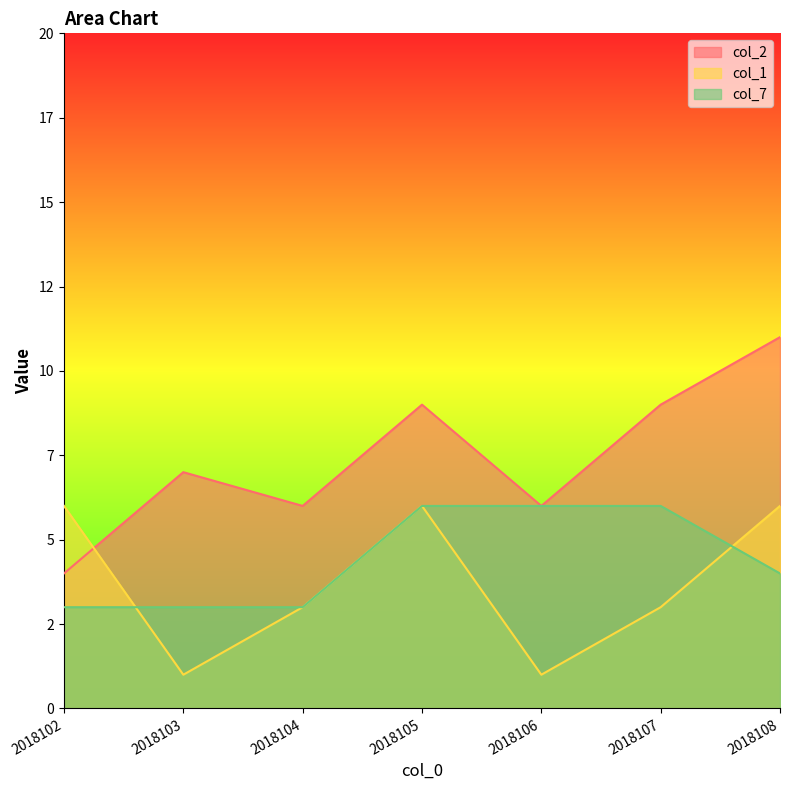

Does the chart have visible grid lines?

No